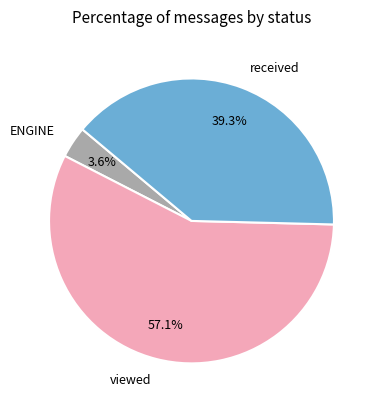

To the nearest percent, what is the average slice percentage?

33%